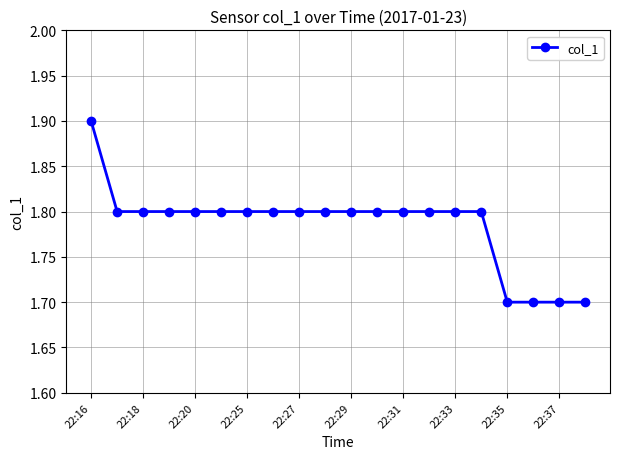

What is the sum of all values?

35.7